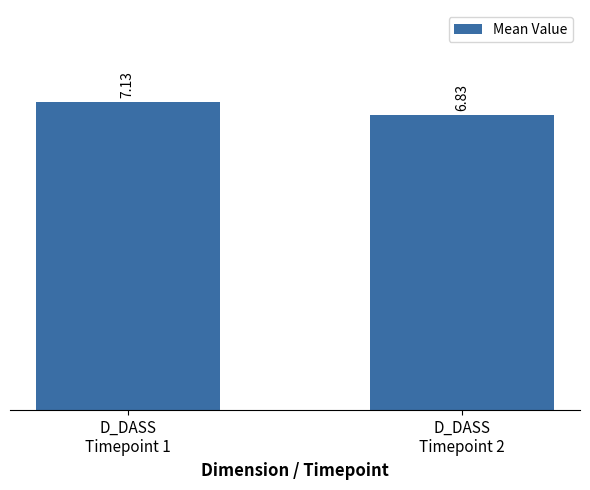

Reading left to right, list all the values displayed in this chart.

D_DASS
Timepoint 1=7.1	D_DASS
Timepoint 2=6.8